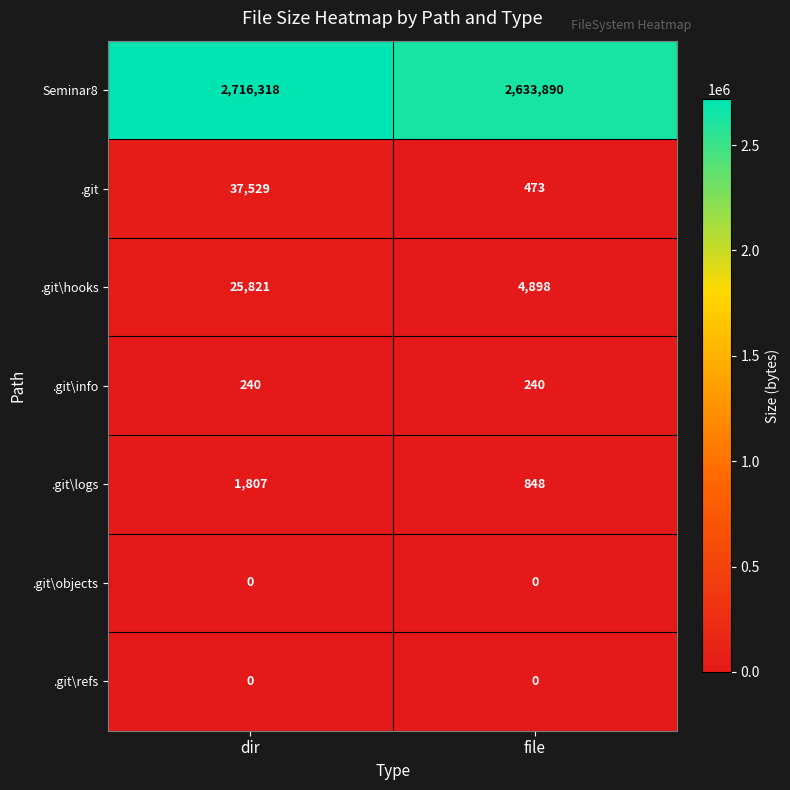

The .git\hooks series shows 25821 at dir. True or false?

True